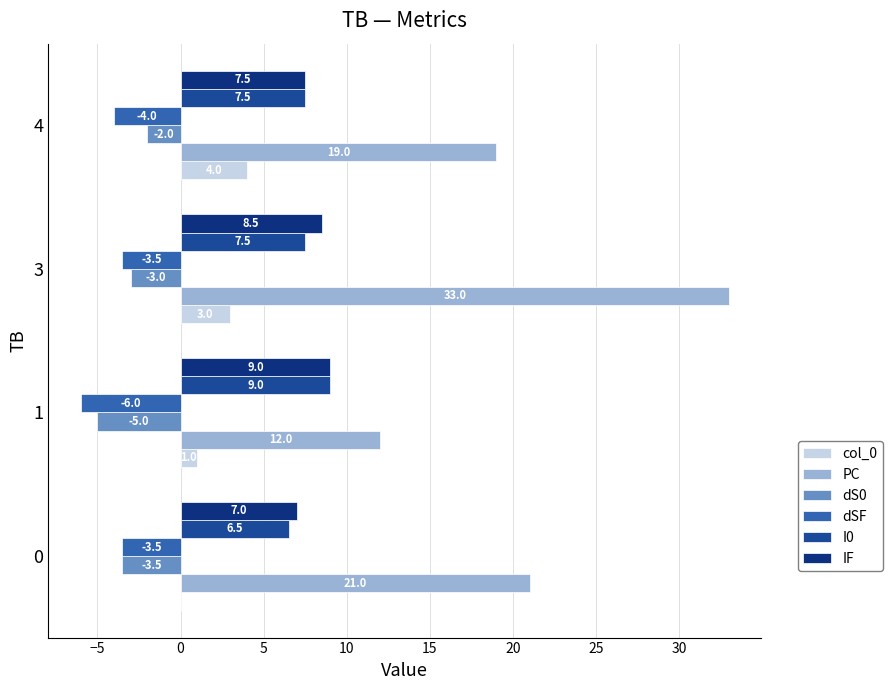

What is the label of the 3rd bar from the right?

−5